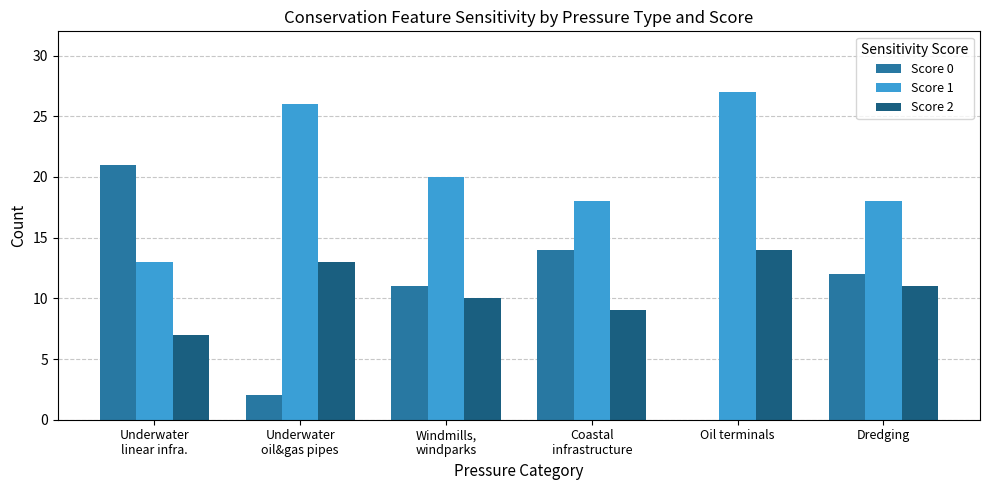

How many series are shown in this chart?

3